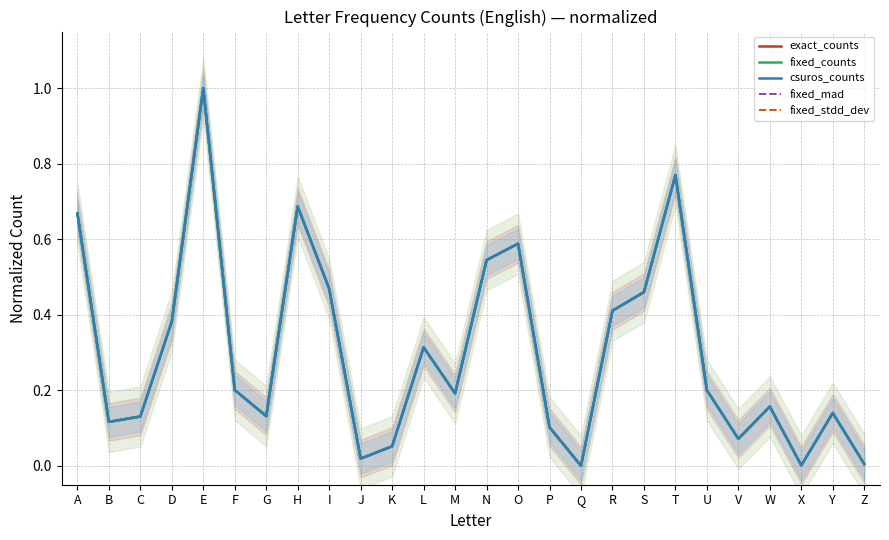

True or false: exact_counts and csuros_counts intersect in this chart.

False